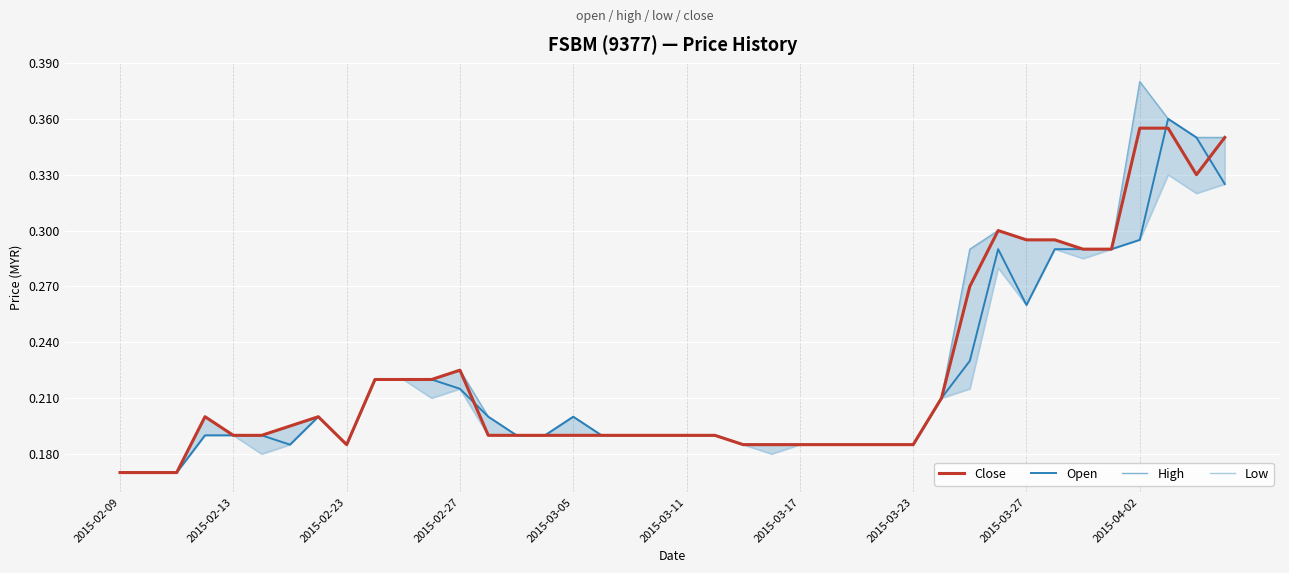

Reading left to right, extract all data points from this chart.

Close: 0.2	0.2	0.2	0.2	0.2	0.2	0.2	0.2	0.2	0.2	0.2	0.2	0.2	0.2	0.2	0.2	0.2	0.2	0.2	0.2	0.2	0.2	0.2	0.2	0.2	0.2	0.2	0.2	0.2	0.2	0.3	0.3	0.3	0.3	0.3	0.3	0.4	0.4	0.3	0.3
Open: 0.2	0.2	0.2	0.2	0.2	0.2	0.2	0.2	0.2	0.2	0.2	0.2	0.2	0.2	0.2	0.2	0.2	0.2	0.2	0.2	0.2	0.2	0.2	0.2	0.2	0.2	0.2	0.2	0.2	0.2	0.2	0.3	0.3	0.3	0.3	0.3	0.3	0.4	0.3	0.3
High: 0.2	0.2	0.2	0.2	0.2	0.2	0.2	0.2	0.2	0.2	0.2	0.2	0.2	0.2	0.2	0.2	0.2	0.2	0.2	0.2	0.2	0.2	0.2	0.2	0.2	0.2	0.2	0.2	0.2	0.2	0.3	0.3	0.3	0.3	0.3	0.3	0.4	0.4	0.3	0.3
Low: 0.2	0.2	0.2	0.2	0.2	0.2	0.2	0.2	0.2	0.2	0.2	0.2	0.2	0.2	0.2	0.2	0.2	0.2	0.2	0.2	0.2	0.2	0.2	0.2	0.2	0.2	0.2	0.2	0.2	0.2	0.2	0.3	0.3	0.3	0.3	0.3	0.3	0.3	0.3	0.3